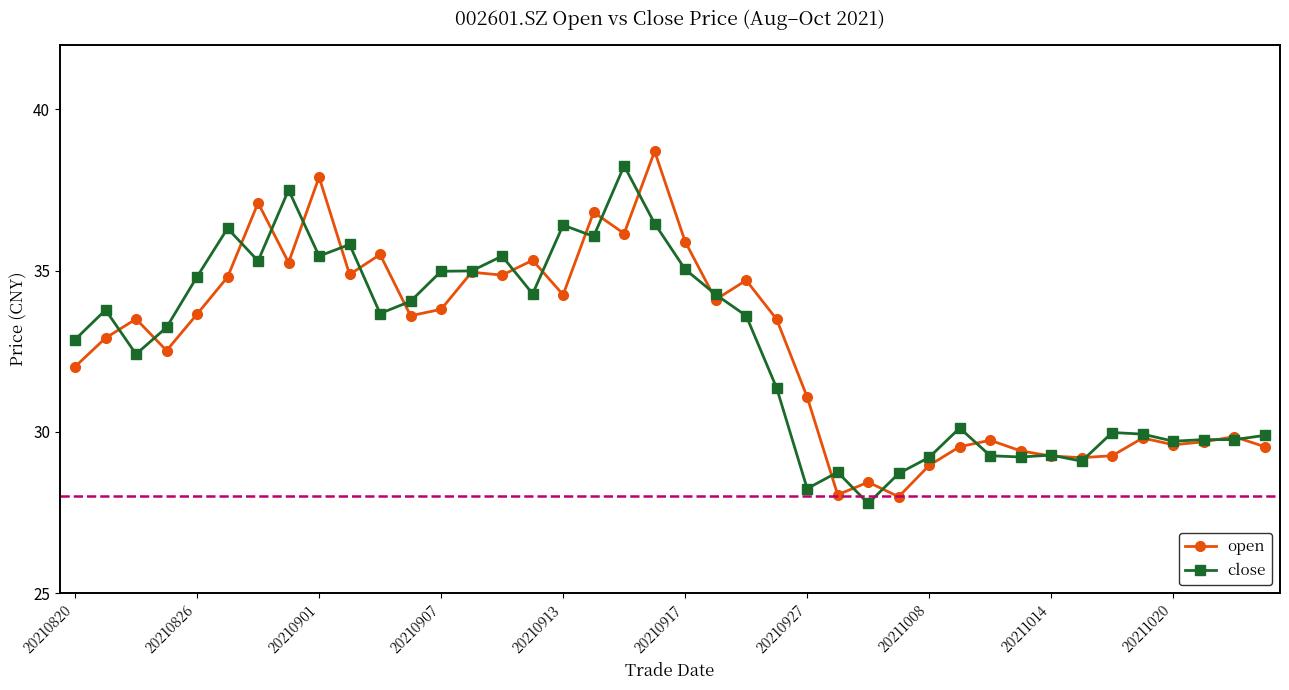

What is the highest value of the open series?

38.7